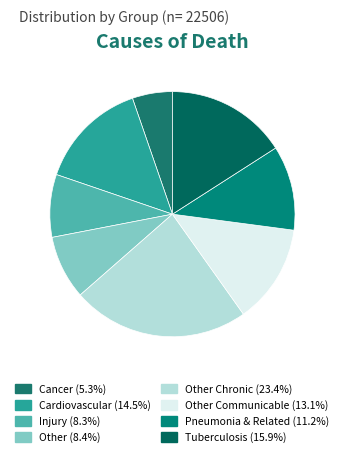

Is there any slice that represents more than half of the pie?

No